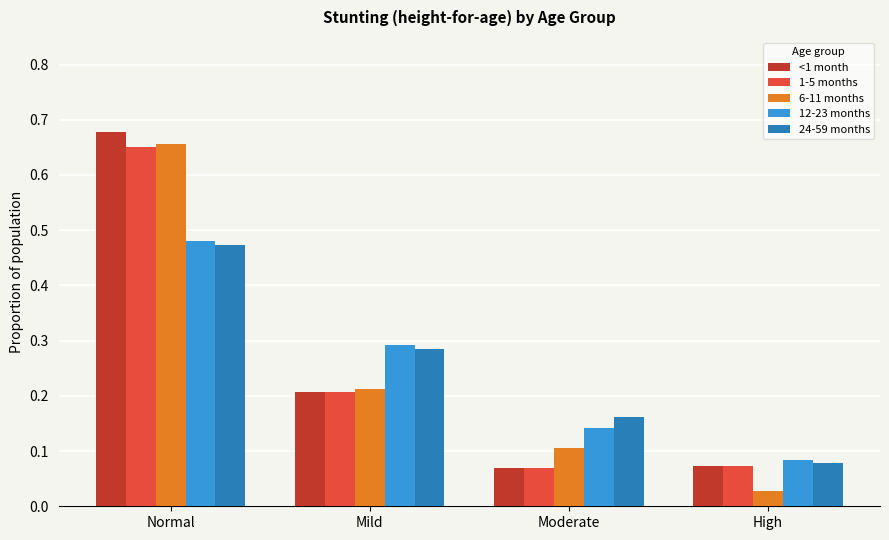

What is the difference between the 6-11 months values at Normal and Moderate?

0.6